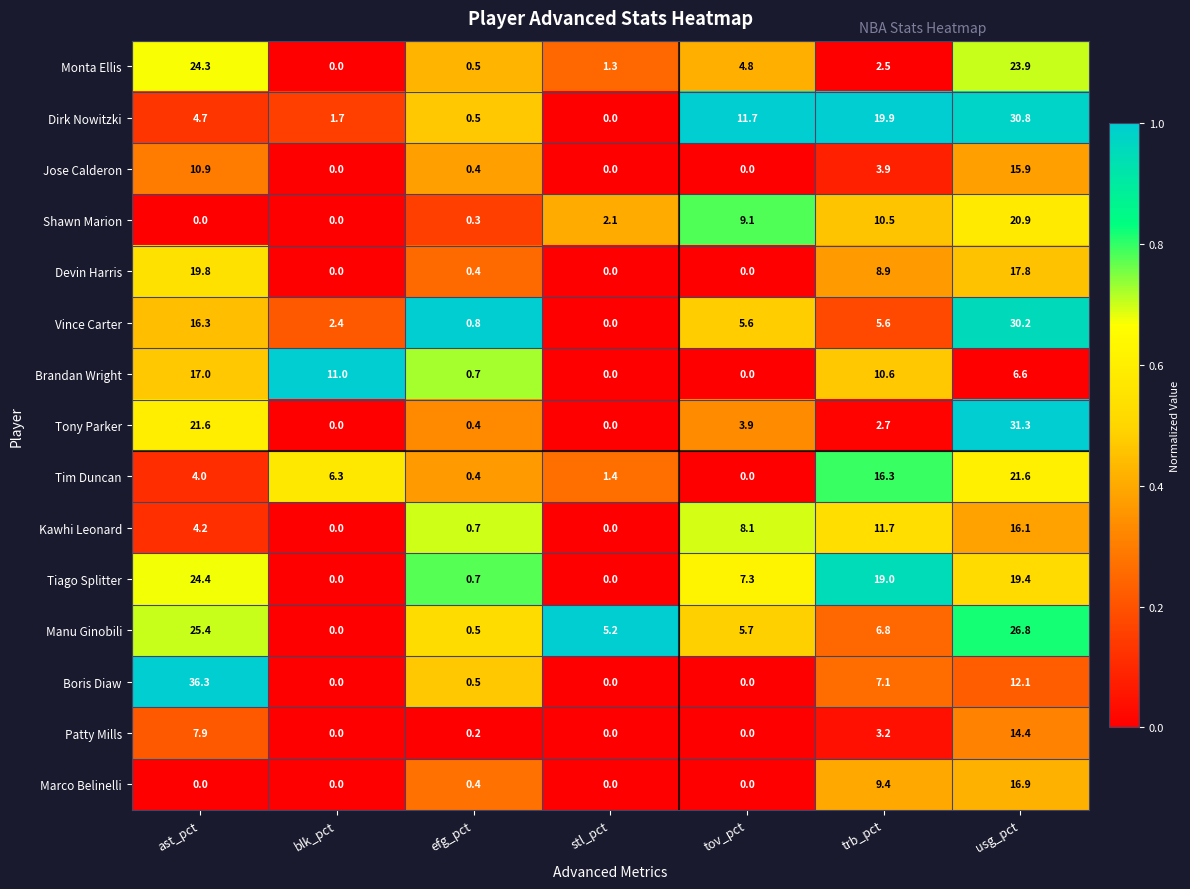

At which label is Marco Belinelli closest to 8?

trb_pct